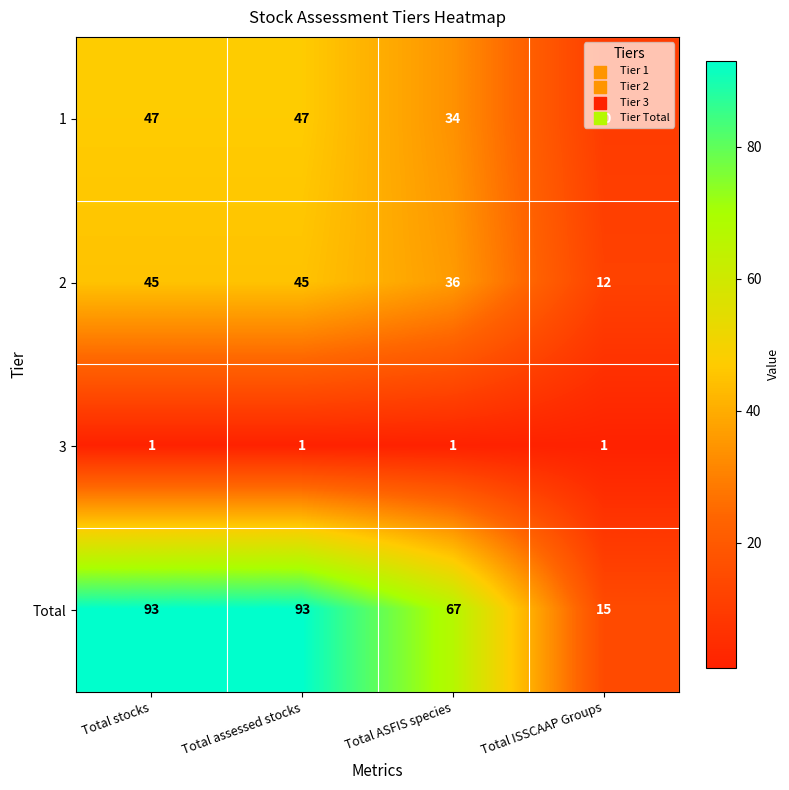

Which series changed the most between Total stocks and Total ASFIS species?

Total